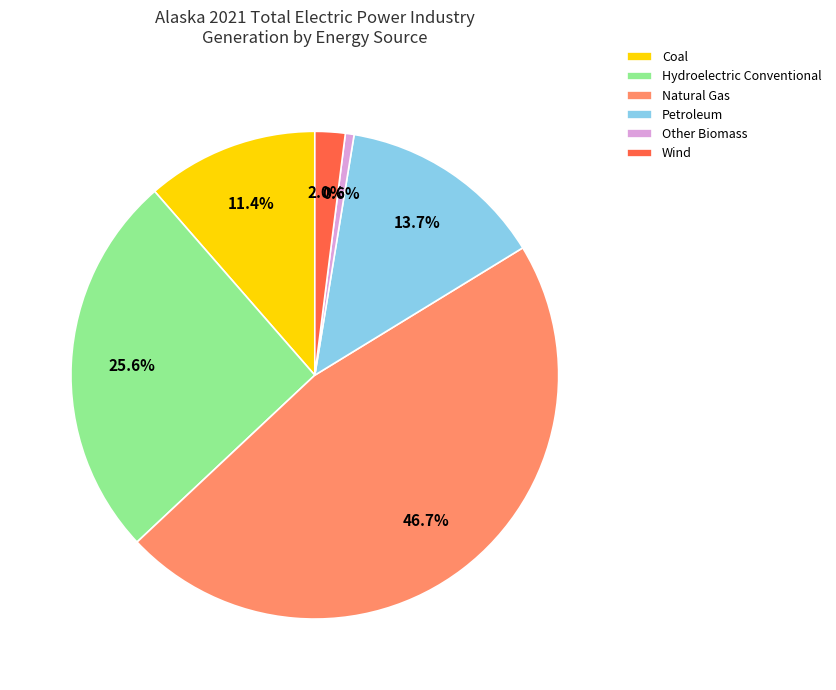

To the nearest percent, what percentage of the pie is Coal?

11%